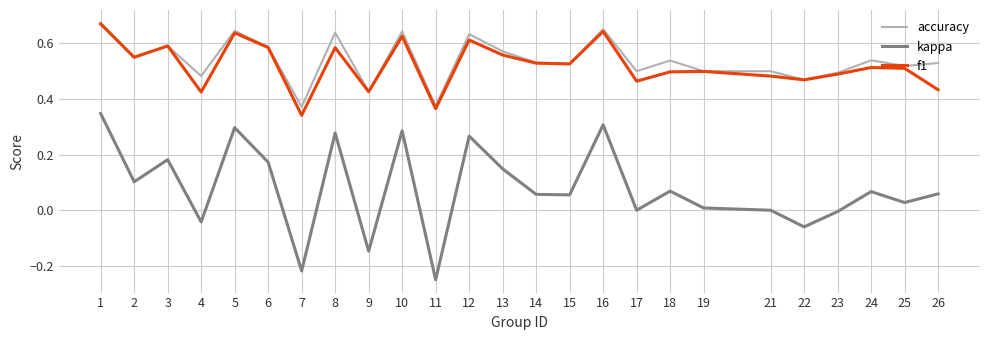

At which label does kappa first exceed 0?

1